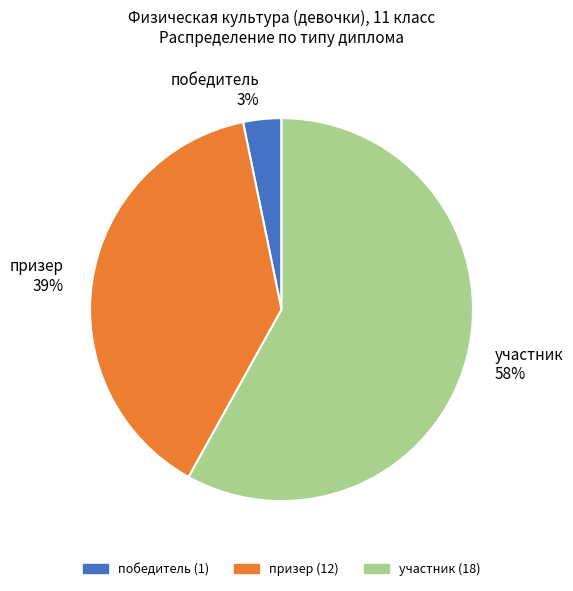

Does any single category account for the majority?

Yes